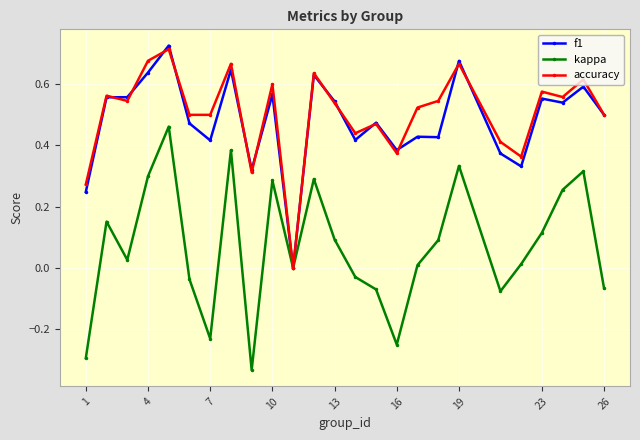

How many values in accuracy are above zero?

24